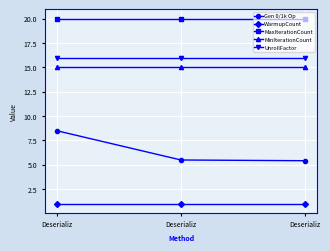

Does the chart have visible grid lines?

Yes